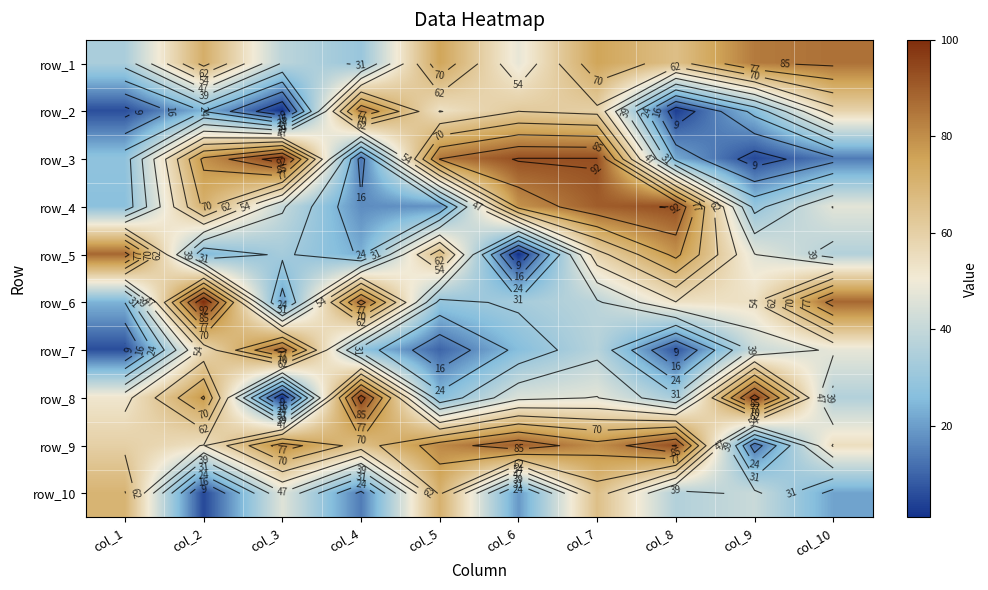

At how many categories does at least one series exceed 33?

10